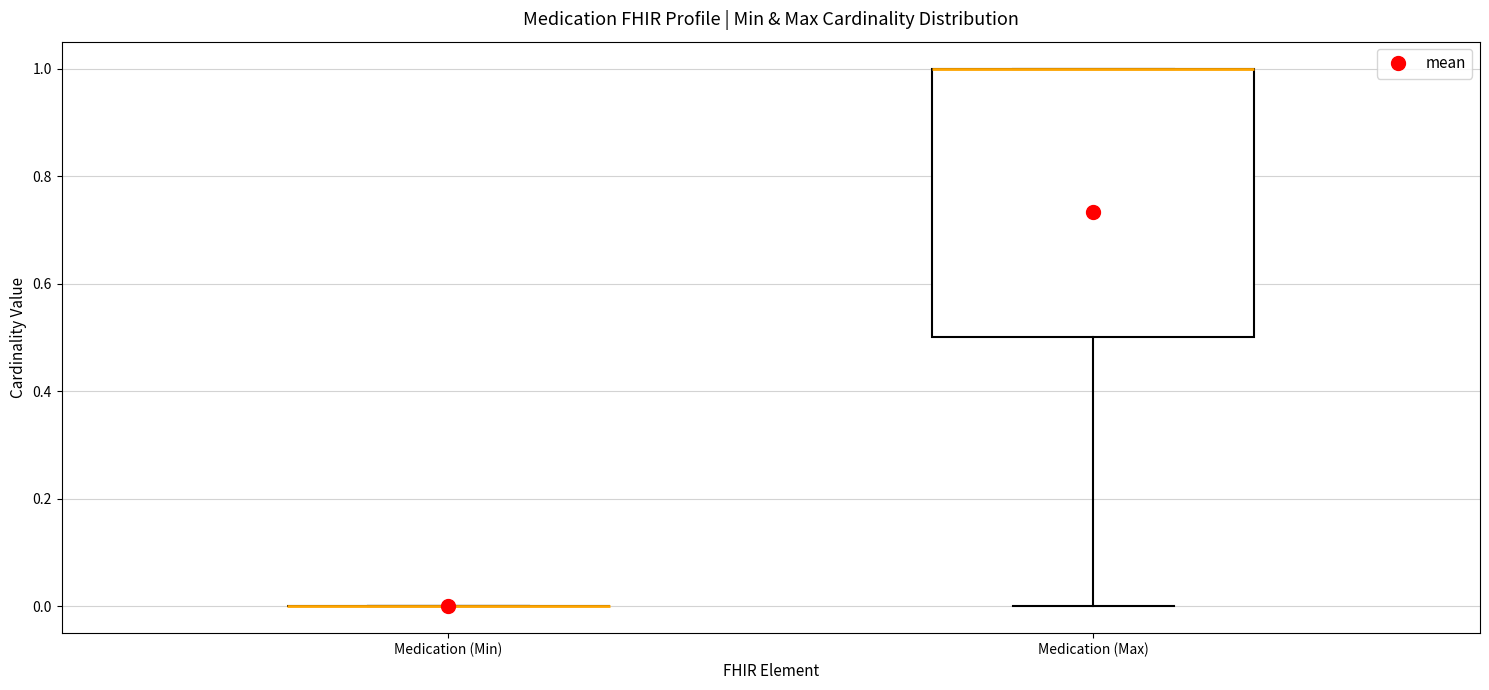

Where is the lower edge of the box for Medication (Max) on the y-axis? The values are not printed on the chart, so give them approximately, as read against the axis.

0.5